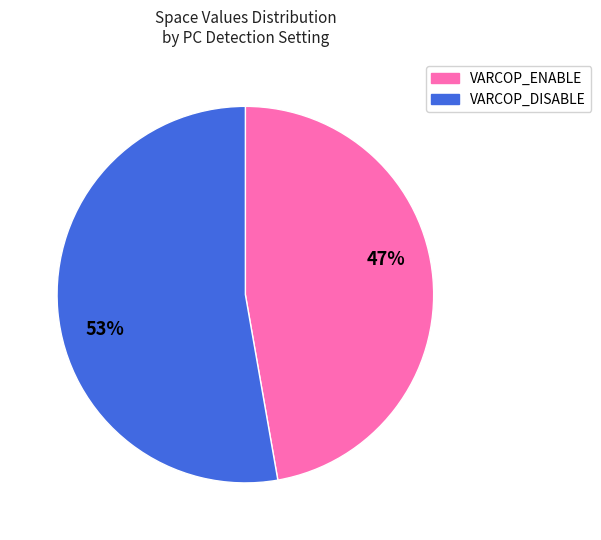

Which slice is the largest?

VARCOP_DISABLE